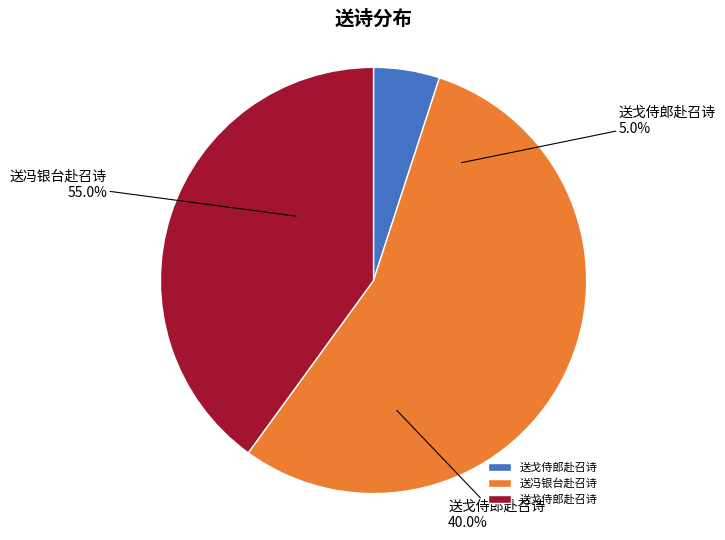

To the nearest percent, what is the difference between the 送戈侍郎赴召诗 (60018) and 送戈侍郎赴召诗 (479519) slice percentages?

35%